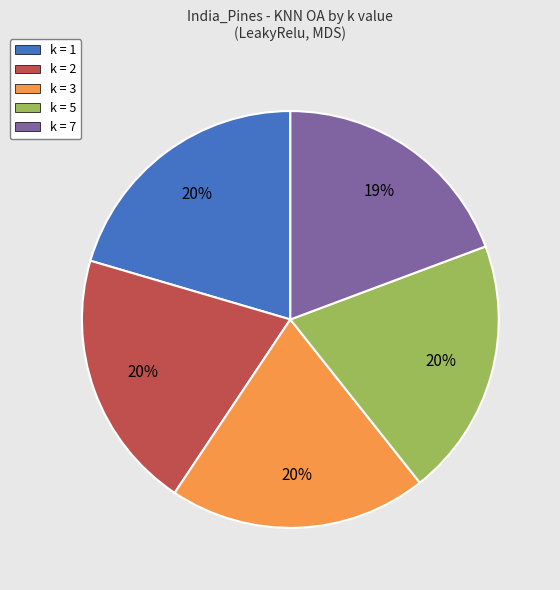

Does k = 2 account for over 50% of the chart?

No